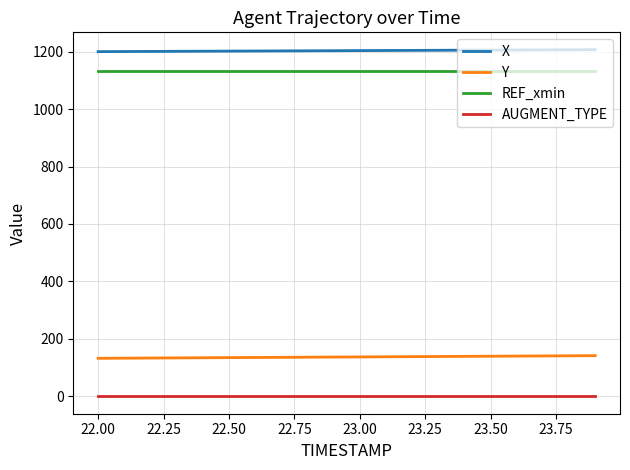

Does the chart display data point markers on the line(s)?

No